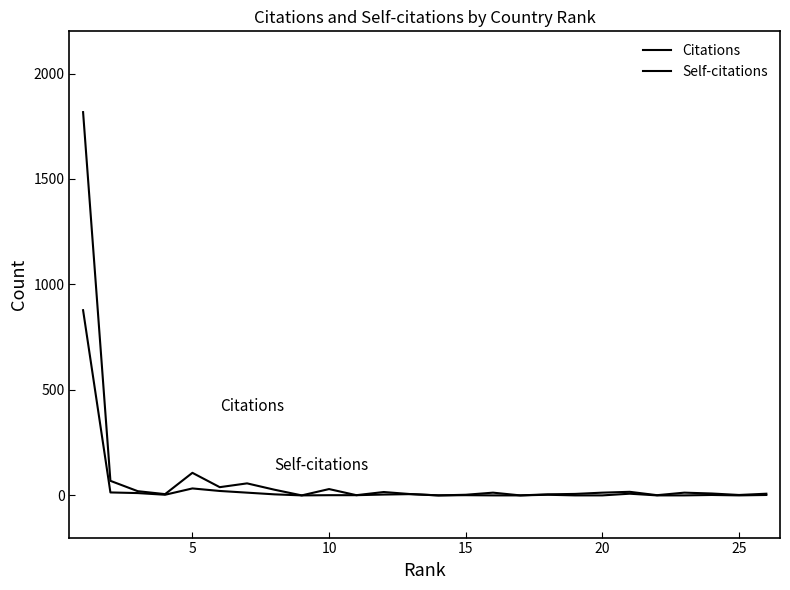

How many values in the Citations series are below 13?

13